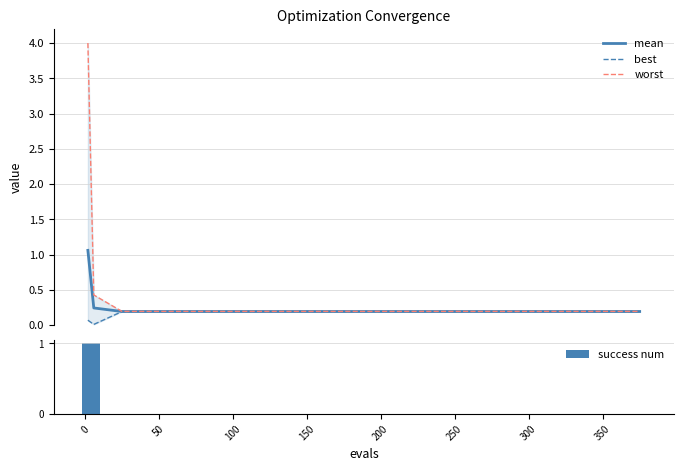

Reading left to right, transcribe all the data shown in this chart.

mean: 1.1	0.2	0.2	0.2	0.2	0.2	0.2	0.2	0.2	0.2	0.2	0.2	0.2	0.2	0.2	0.2	0.2
best: 0.1	0.0	0.2	0.2	0.2	0.2	0.2	0.2	0.2	0.2	0.2	0.2	0.2	0.2	0.2	0.2	0.2
worst: 4.0	0.4	0.2	0.2	0.2	0.2	0.2	0.2	0.2	0.2	0.2	0.2	0.2	0.2	0.2	0.2	0.2
success num: 1.0	1.0	0.0	0.0	0.0	0.0	0.0	0.0	0.0	0.0	0.0	0.0	0.0	0.0	0.0	0.0	0.0